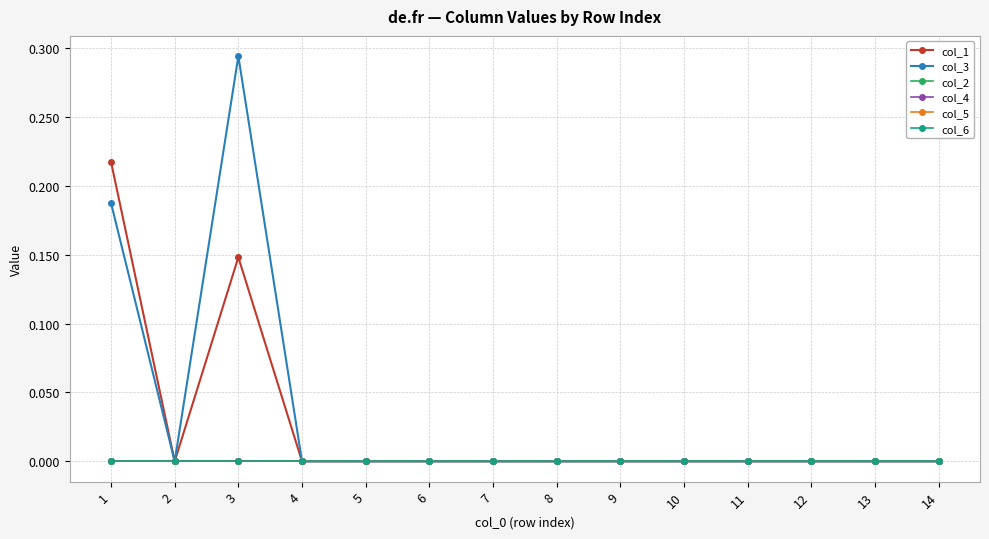

Does the chart have visible grid lines?

Yes